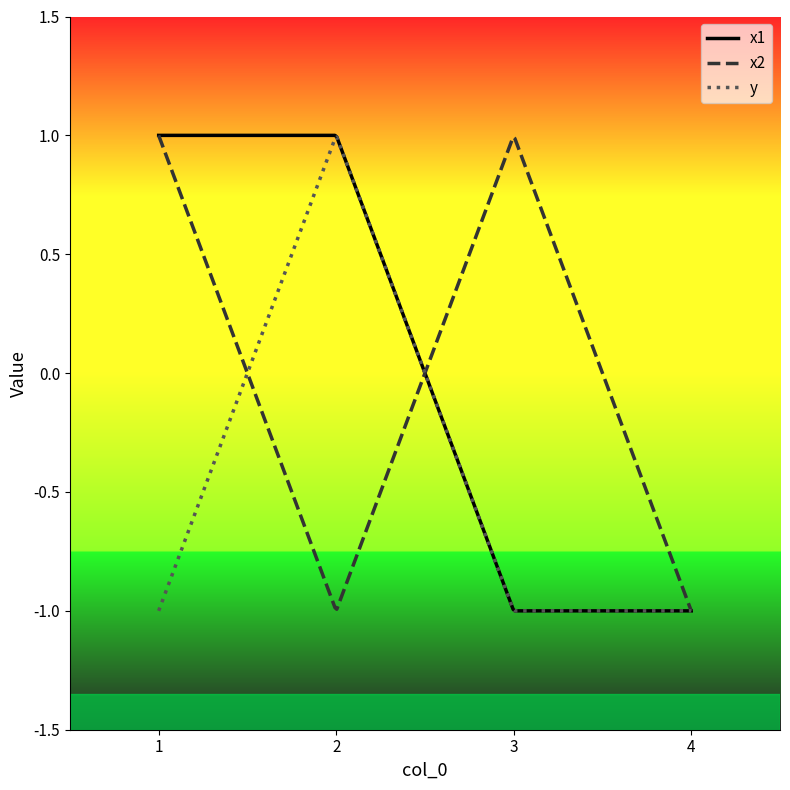

What is the difference between the maximum and minimum values in the x1 series?

2.0